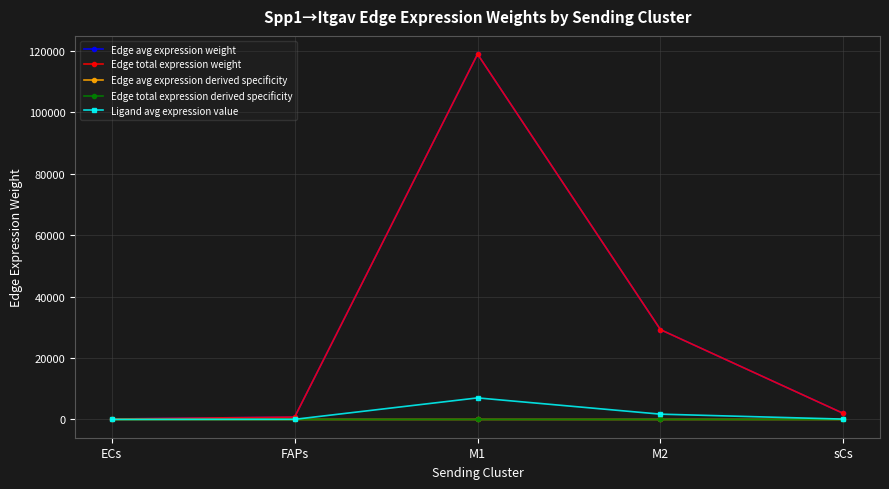

What is the value of the Edge avg expression weight point at the 5th from the left?

1952.3